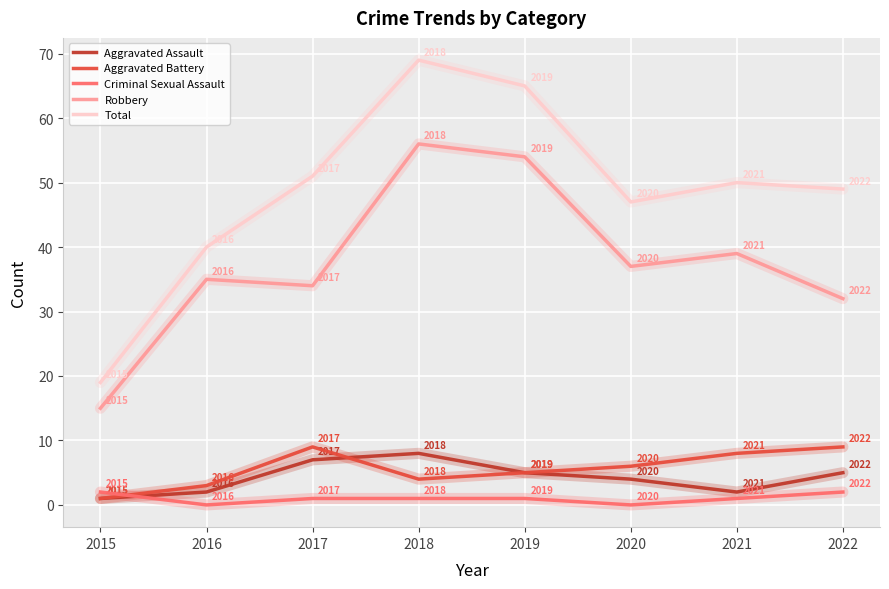

True or false: Robbery and Total intersect in this chart.

False